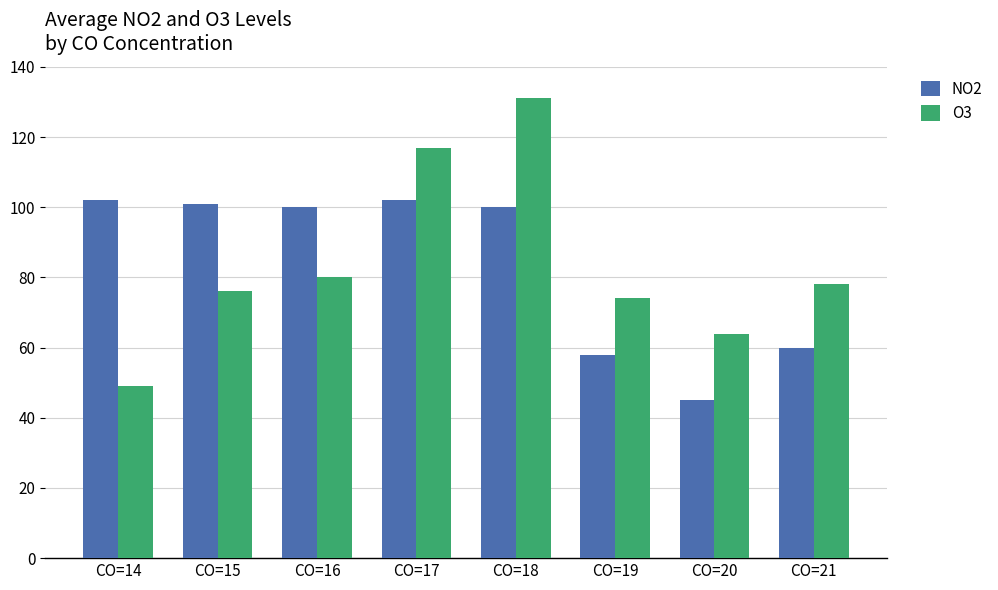

At which category does the chart reach its peak across all series?

CO=18